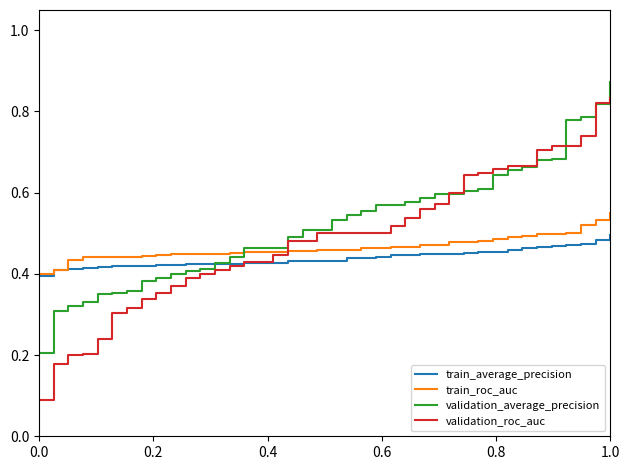

Which series has the widest spread of values?

validation_roc_auc